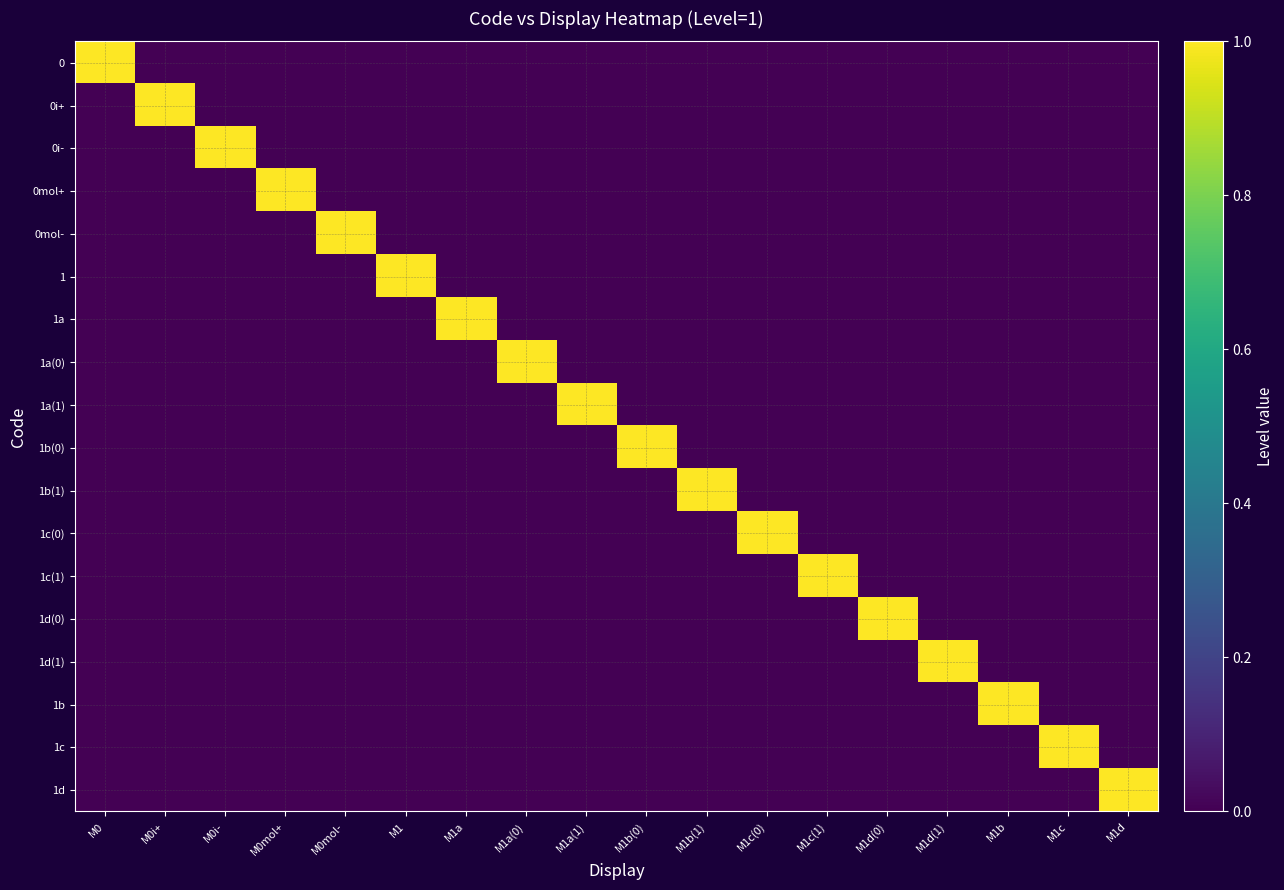

Reading left to right, what are all the values shown in this chart?

0: M0=1	M0i+=0	M0i-=0	M0mol+=0	M0mol-=0	M1=0	M1a=0	M1a(0)=0	M1a(1)=0	M1b(0)=0	M1b(1)=0	M1c(0)=0	M1c(1)=0	M1d(0)=0	M1d(1)=0	M1b=0	M1c=0	M1d=0
0i+: M0=0	M0i+=1	M0i-=0	M0mol+=0	M0mol-=0	M1=0	M1a=0	M1a(0)=0	M1a(1)=0	M1b(0)=0	M1b(1)=0	M1c(0)=0	M1c(1)=0	M1d(0)=0	M1d(1)=0	M1b=0	M1c=0	M1d=0
0i-: M0=0	M0i+=0	M0i-=1	M0mol+=0	M0mol-=0	M1=0	M1a=0	M1a(0)=0	M1a(1)=0	M1b(0)=0	M1b(1)=0	M1c(0)=0	M1c(1)=0	M1d(0)=0	M1d(1)=0	M1b=0	M1c=0	M1d=0
0mol+: M0=0	M0i+=0	M0i-=0	M0mol+=1	M0mol-=0	M1=0	M1a=0	M1a(0)=0	M1a(1)=0	M1b(0)=0	M1b(1)=0	M1c(0)=0	M1c(1)=0	M1d(0)=0	M1d(1)=0	M1b=0	M1c=0	M1d=0
0mol-: M0=0	M0i+=0	M0i-=0	M0mol+=0	M0mol-=1	M1=0	M1a=0	M1a(0)=0	M1a(1)=0	M1b(0)=0	M1b(1)=0	M1c(0)=0	M1c(1)=0	M1d(0)=0	M1d(1)=0	M1b=0	M1c=0	M1d=0
1: M0=0	M0i+=0	M0i-=0	M0mol+=0	M0mol-=0	M1=1	M1a=0	M1a(0)=0	M1a(1)=0	M1b(0)=0	M1b(1)=0	M1c(0)=0	M1c(1)=0	M1d(0)=0	M1d(1)=0	M1b=0	M1c=0	M1d=0
1a: M0=0	M0i+=0	M0i-=0	M0mol+=0	M0mol-=0	M1=0	M1a=1	M1a(0)=0	M1a(1)=0	M1b(0)=0	M1b(1)=0	M1c(0)=0	M1c(1)=0	M1d(0)=0	M1d(1)=0	M1b=0	M1c=0	M1d=0
1a(0): M0=0	M0i+=0	M0i-=0	M0mol+=0	M0mol-=0	M1=0	M1a=0	M1a(0)=1	M1a(1)=0	M1b(0)=0	M1b(1)=0	M1c(0)=0	M1c(1)=0	M1d(0)=0	M1d(1)=0	M1b=0	M1c=0	M1d=0
1a(1): M0=0	M0i+=0	M0i-=0	M0mol+=0	M0mol-=0	M1=0	M1a=0	M1a(0)=0	M1a(1)=1	M1b(0)=0	M1b(1)=0	M1c(0)=0	M1c(1)=0	M1d(0)=0	M1d(1)=0	M1b=0	M1c=0	M1d=0
1b(0): M0=0	M0i+=0	M0i-=0	M0mol+=0	M0mol-=0	M1=0	M1a=0	M1a(0)=0	M1a(1)=0	M1b(0)=1	M1b(1)=0	M1c(0)=0	M1c(1)=0	M1d(0)=0	M1d(1)=0	M1b=0	M1c=0	M1d=0
1b(1): M0=0	M0i+=0	M0i-=0	M0mol+=0	M0mol-=0	M1=0	M1a=0	M1a(0)=0	M1a(1)=0	M1b(0)=0	M1b(1)=1	M1c(0)=0	M1c(1)=0	M1d(0)=0	M1d(1)=0	M1b=0	M1c=0	M1d=0
1c(0): M0=0	M0i+=0	M0i-=0	M0mol+=0	M0mol-=0	M1=0	M1a=0	M1a(0)=0	M1a(1)=0	M1b(0)=0	M1b(1)=0	M1c(0)=1	M1c(1)=0	M1d(0)=0	M1d(1)=0	M1b=0	M1c=0	M1d=0
1c(1): M0=0	M0i+=0	M0i-=0	M0mol+=0	M0mol-=0	M1=0	M1a=0	M1a(0)=0	M1a(1)=0	M1b(0)=0	M1b(1)=0	M1c(0)=0	M1c(1)=1	M1d(0)=0	M1d(1)=0	M1b=0	M1c=0	M1d=0
1d(0): M0=0	M0i+=0	M0i-=0	M0mol+=0	M0mol-=0	M1=0	M1a=0	M1a(0)=0	M1a(1)=0	M1b(0)=0	M1b(1)=0	M1c(0)=0	M1c(1)=0	M1d(0)=1	M1d(1)=0	M1b=0	M1c=0	M1d=0
1d(1): M0=0	M0i+=0	M0i-=0	M0mol+=0	M0mol-=0	M1=0	M1a=0	M1a(0)=0	M1a(1)=0	M1b(0)=0	M1b(1)=0	M1c(0)=0	M1c(1)=0	M1d(0)=0	M1d(1)=1	M1b=0	M1c=0	M1d=0
1b: M0=0	M0i+=0	M0i-=0	M0mol+=0	M0mol-=0	M1=0	M1a=0	M1a(0)=0	M1a(1)=0	M1b(0)=0	M1b(1)=0	M1c(0)=0	M1c(1)=0	M1d(0)=0	M1d(1)=0	M1b=1	M1c=0	M1d=0
1c: M0=0	M0i+=0	M0i-=0	M0mol+=0	M0mol-=0	M1=0	M1a=0	M1a(0)=0	M1a(1)=0	M1b(0)=0	M1b(1)=0	M1c(0)=0	M1c(1)=0	M1d(0)=0	M1d(1)=0	M1b=0	M1c=1	M1d=0
1d: M0=0	M0i+=0	M0i-=0	M0mol+=0	M0mol-=0	M1=0	M1a=0	M1a(0)=0	M1a(1)=0	M1b(0)=0	M1b(1)=0	M1c(0)=0	M1c(1)=0	M1d(0)=0	M1d(1)=0	M1b=0	M1c=0	M1d=1